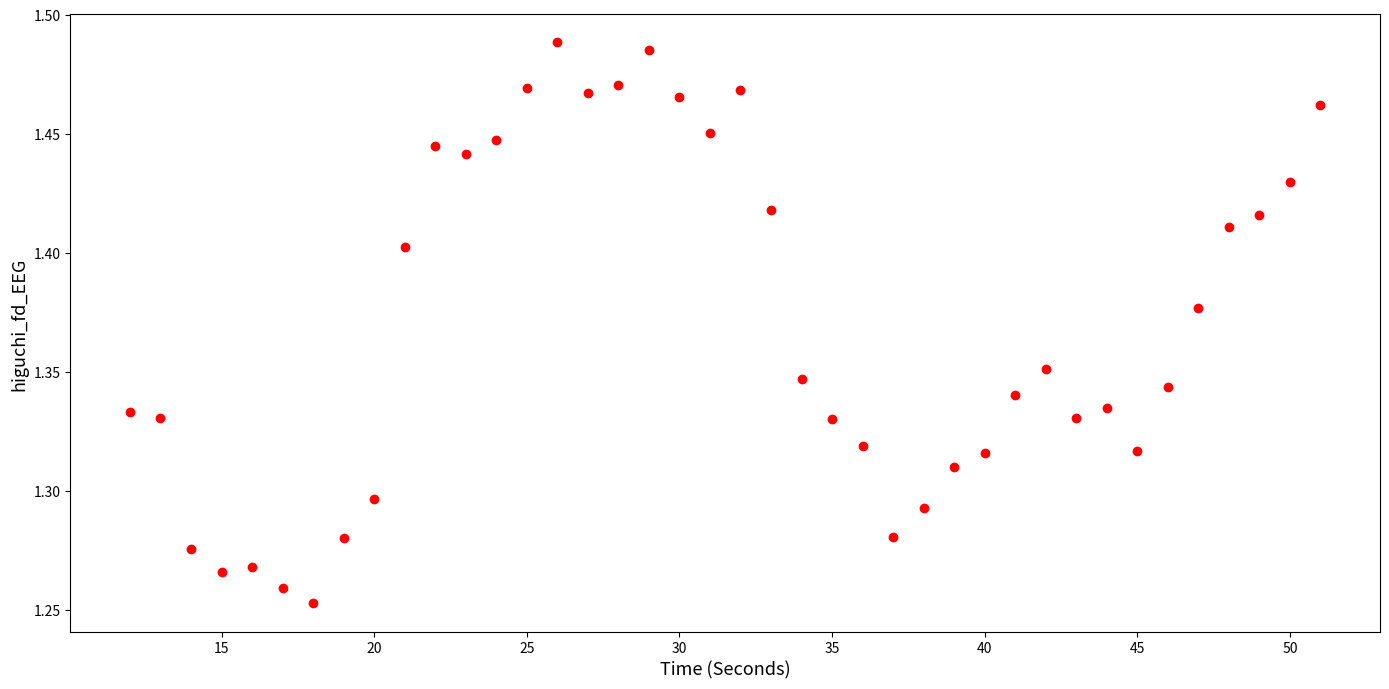

What is the range of X values (max minus min)?

39.0